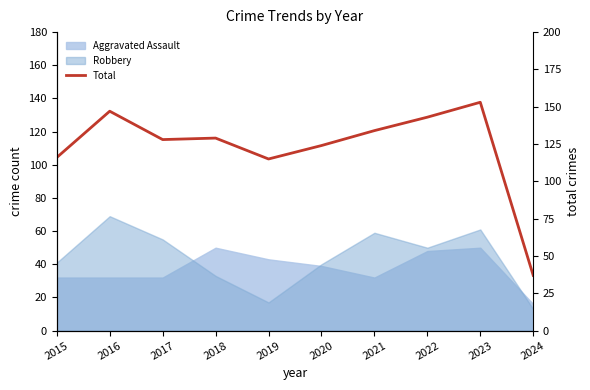

What is the value of the 9th point from the left?

153